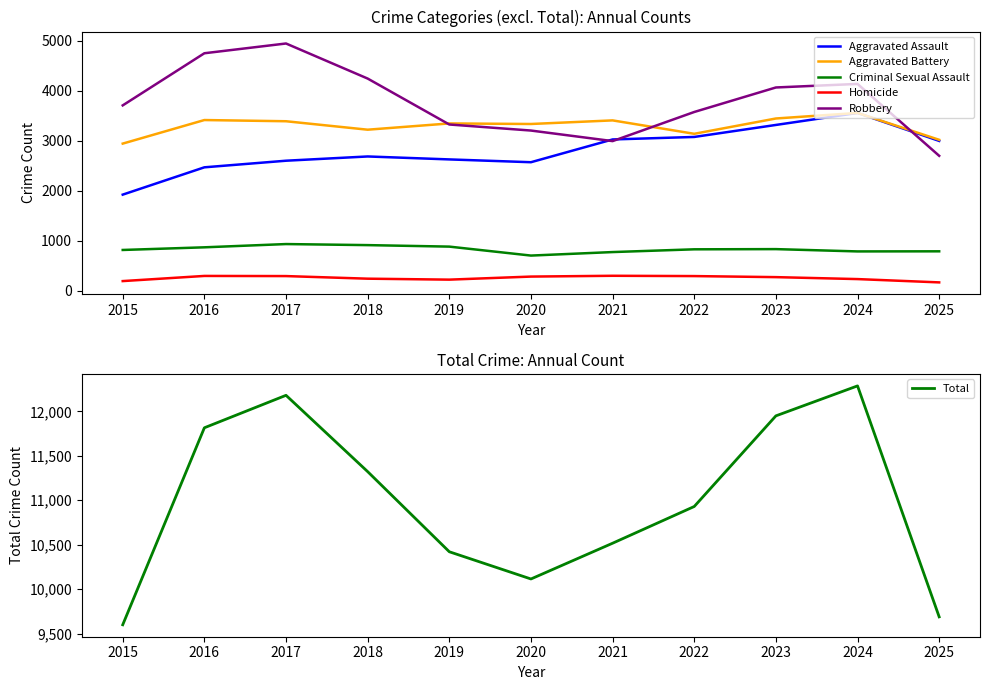

The value of Robbery at 2017 is 2236. True or false?

False